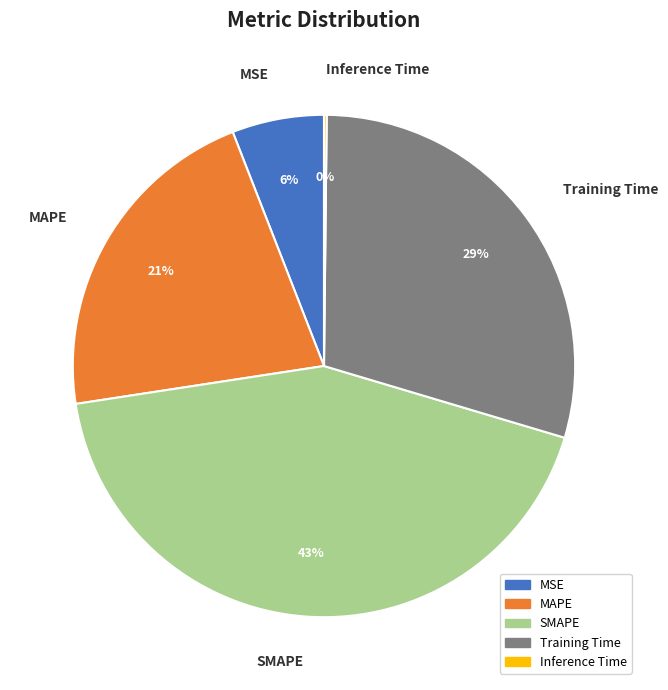

Do MAPE and MSE together represent more than half of the pie?

No